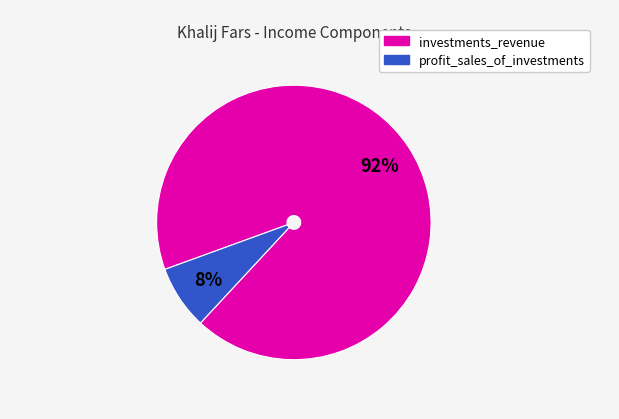

To the nearest percent, what is the average slice percentage?

50%